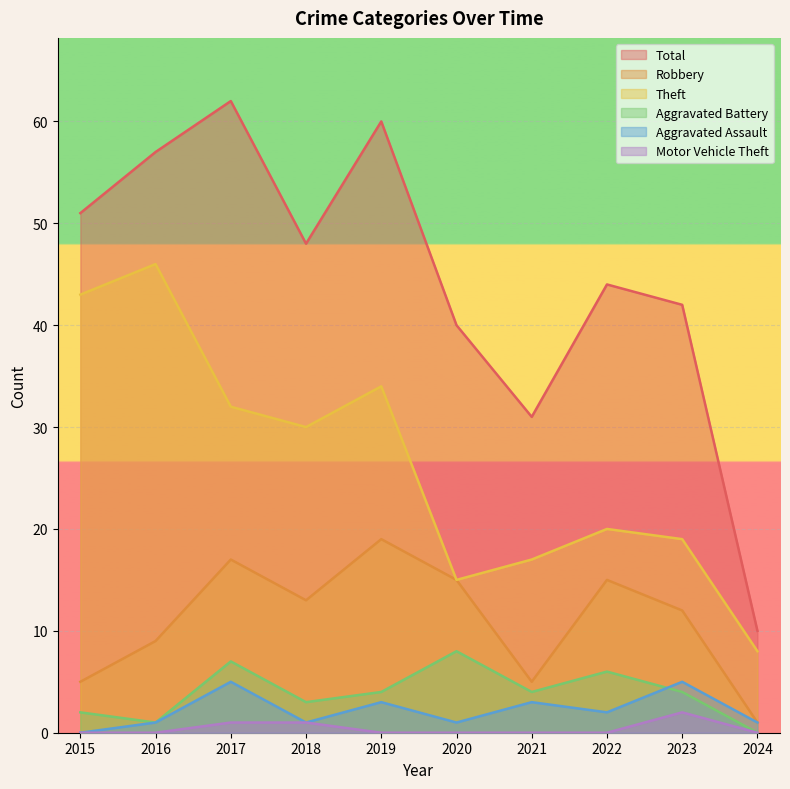

Which series has the largest range (max minus min)?

Total